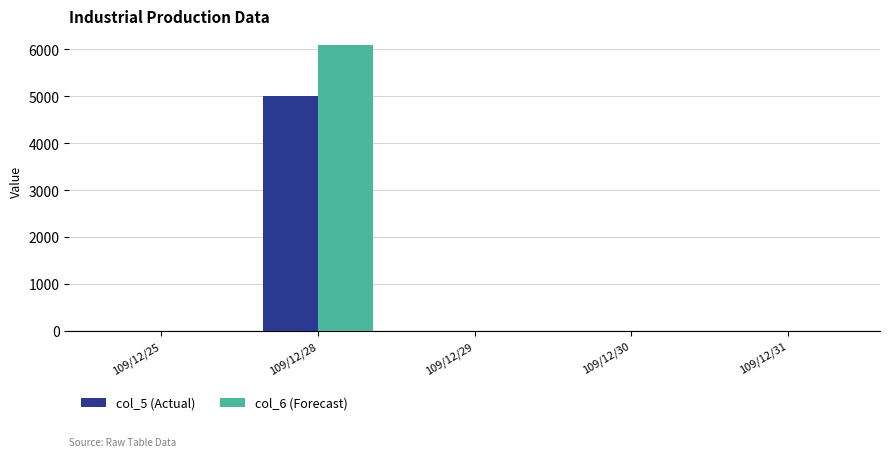

Reading left to right, what are all the values shown in this chart?

col_5 (Actual): 109/12/25=0	109/12/28=5000	109/12/29=0	109/12/30=0	109/12/31=0
col_6 (Forecast): 109/12/25=0	109/12/28=6100	109/12/29=0	109/12/30=0	109/12/31=0